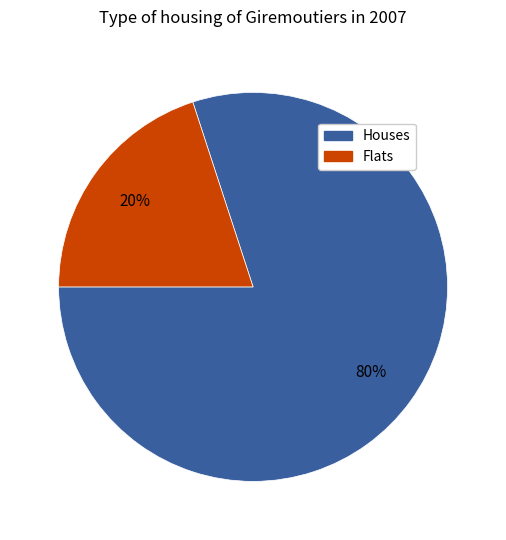

Is there a majority slice in this chart?

Yes